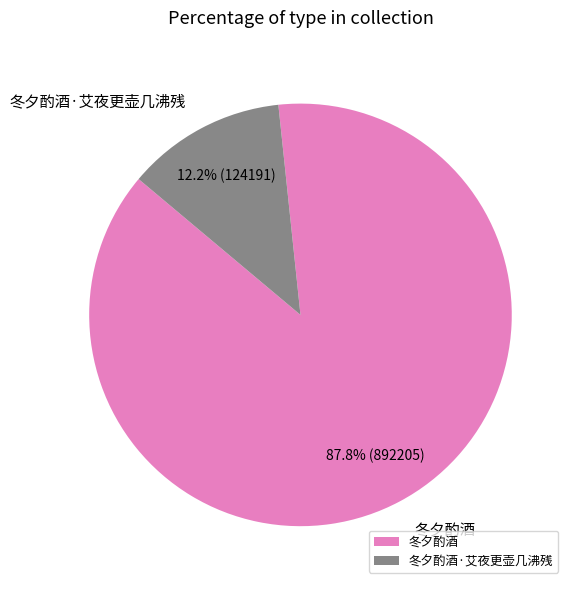

The 冬夕酌酒·艾夜更壶几沸残 slice represents 18% of the pie. True or false?

False